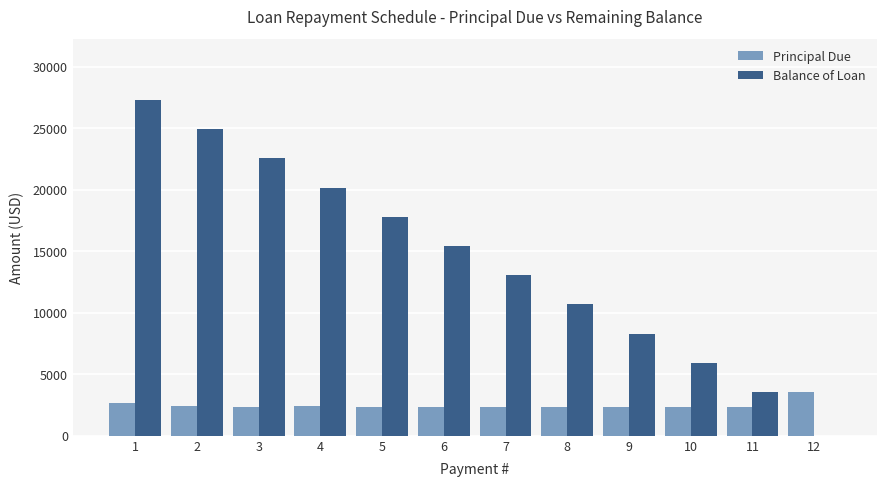

What is the sum of the Principal Due values at 12 and 6?

5964.4